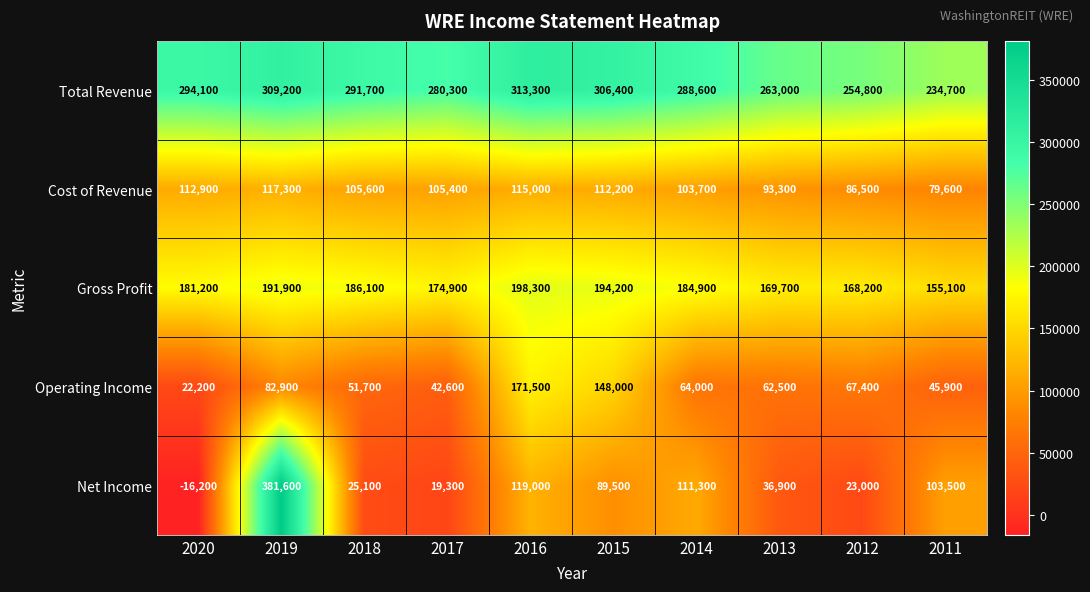

What is the difference between the maximum and minimum values in the Net Income series?

397800